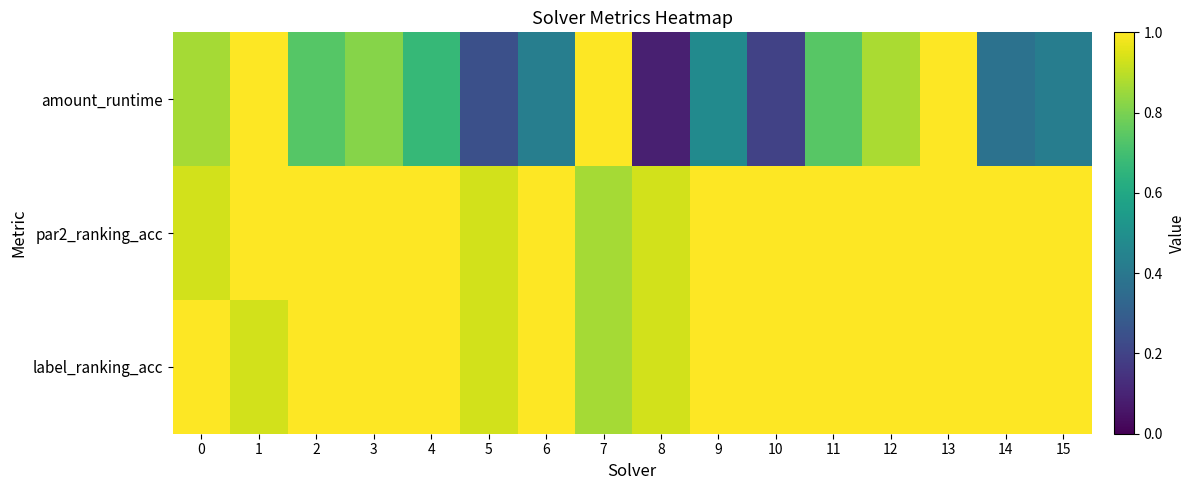

Reading right to left, transcribe all the data shown in this chart.

amount_runtime: 15=0.4	14=0.4	13=1.0	12=0.9	11=0.7	10=0.2	9=0.5	8=0.1	7=1.0	6=0.4	5=0.2	4=0.7	3=0.8	2=0.7	1=1.0	0=0.9
par2_ranking_acc: 15=1.0	14=1.0	13=1.0	12=1.0	11=1.0	10=1.0	9=1.0	8=0.9	7=0.9	6=1.0	5=0.9	4=1.0	3=1.0	2=1.0	1=1.0	0=0.9
label_ranking_acc: 15=1.0	14=1.0	13=1.0	12=1.0	11=1.0	10=1.0	9=1.0	8=0.9	7=0.9	6=1.0	5=0.9	4=1.0	3=1.0	2=1.0	1=0.9	0=1.0